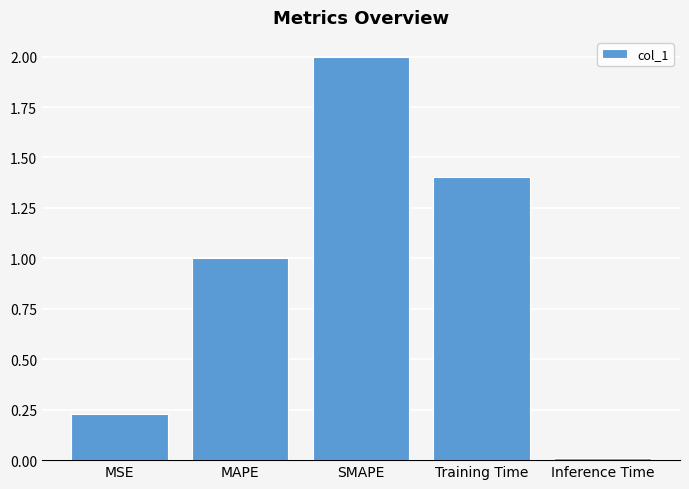

How many bars are there in total?

5